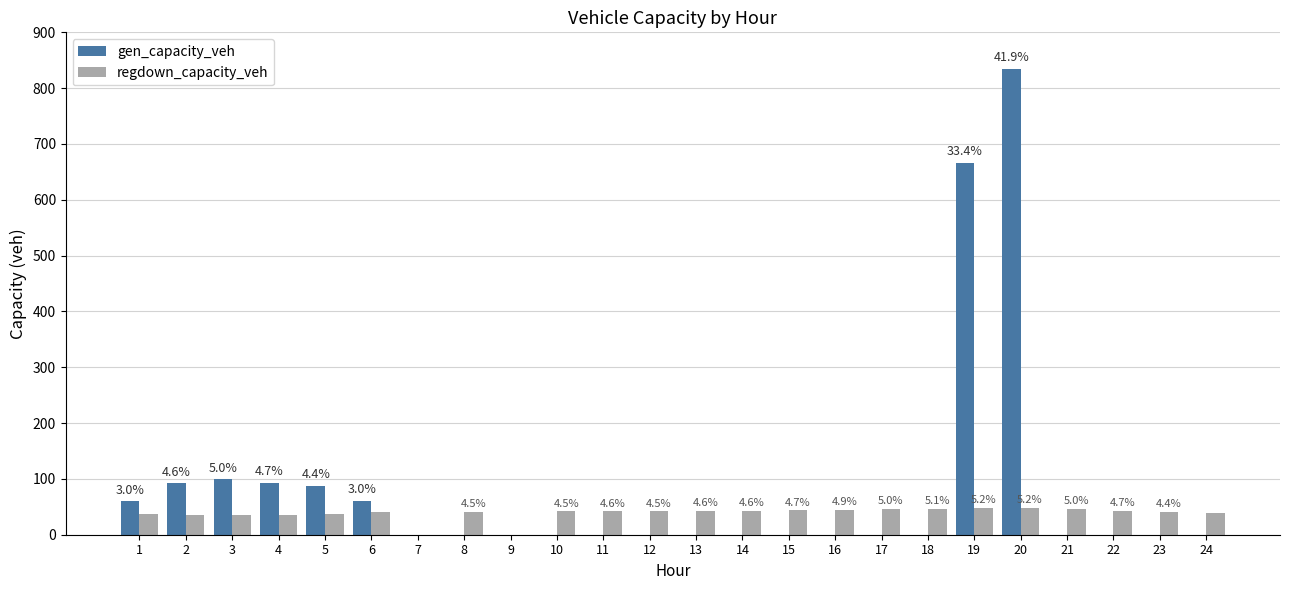

Is the value of gen_capacity_veh at 5 greater than the value of regdown_capacity_veh at 6?

Yes